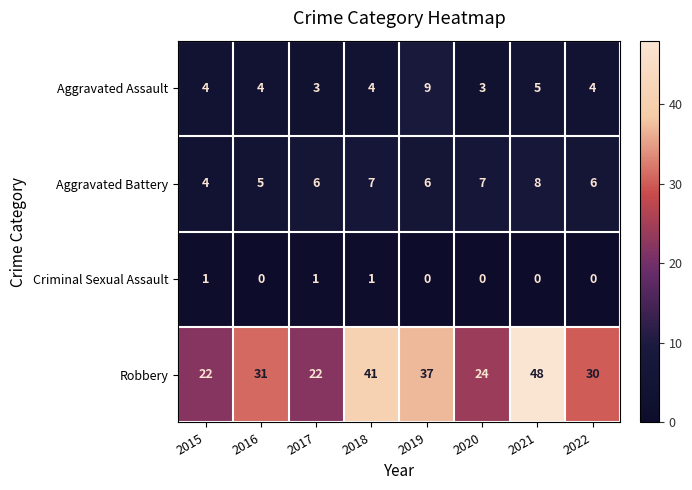

Which category has the highest value across all series?

2021